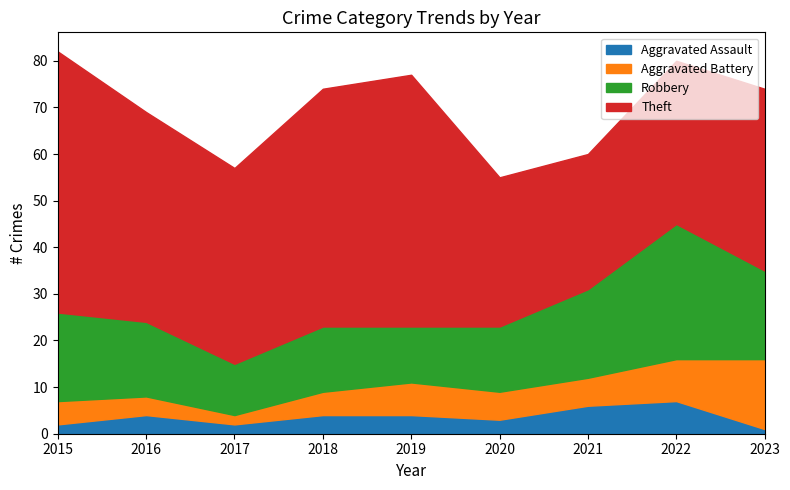

Read the Aggravated Assault value at 2018.

4